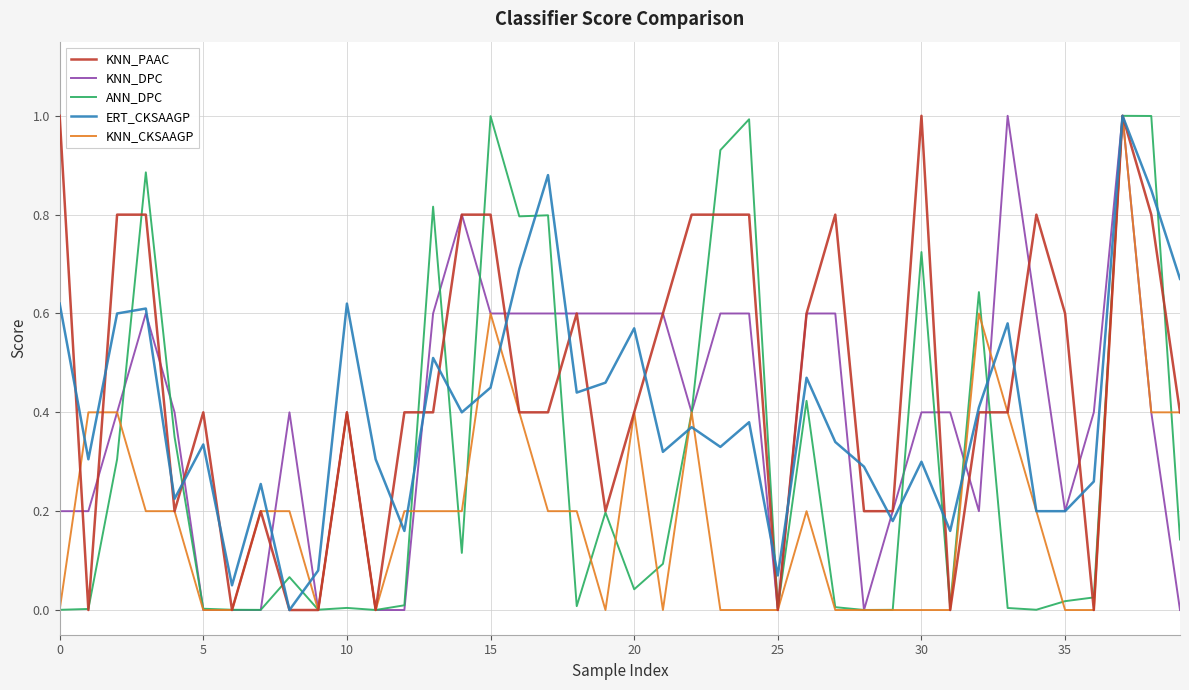

What is the sum of all KNN_DPC values?

15.8